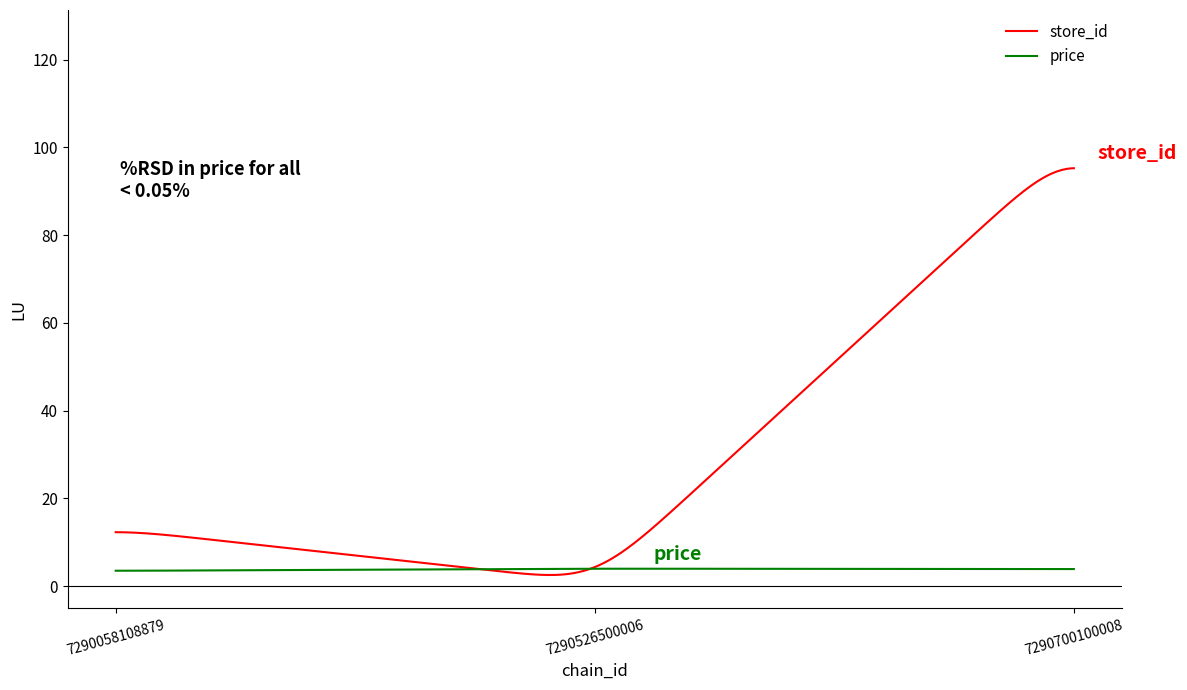

Which series has the widest spread of values?

store_id